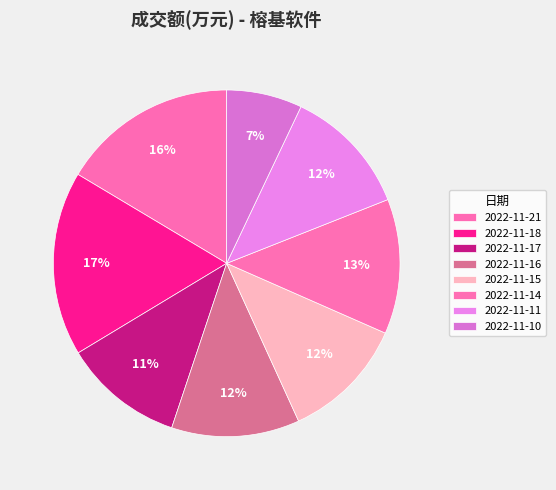

How many slices are in this pie chart?

8